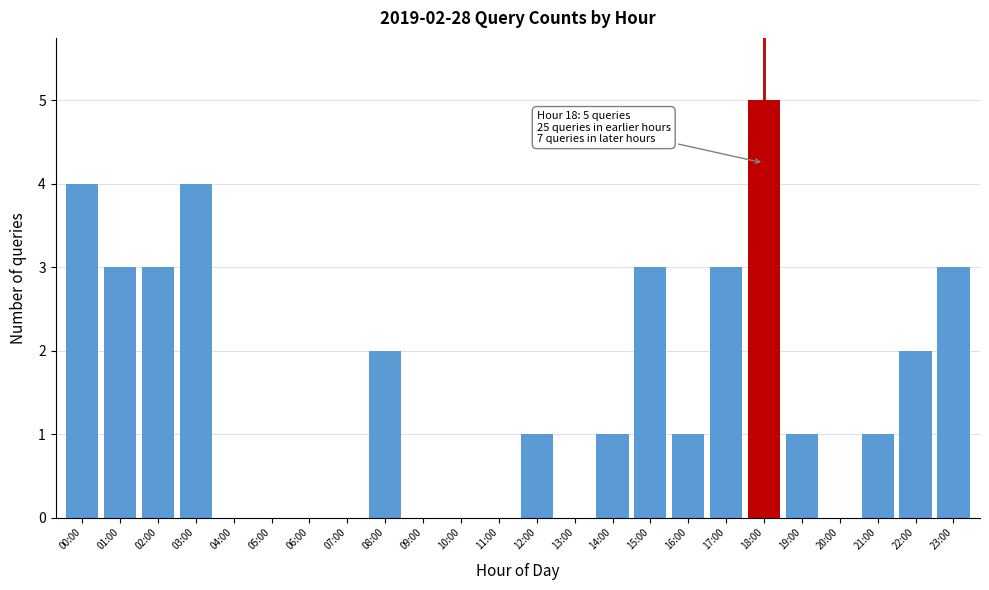

Reading left to right, transcribe all the data shown in this chart.

00:00=4	01:00=3	02:00=3	03:00=4	04:00=0	05:00=0	06:00=0	07:00=0	08:00=2	09:00=0	10:00=0	11:00=0	12:00=1	13:00=0	14:00=1	15:00=3	16:00=1	17:00=3	18:00=5	19:00=1	20:00=0	21:00=1	22:00=2	23:00=3